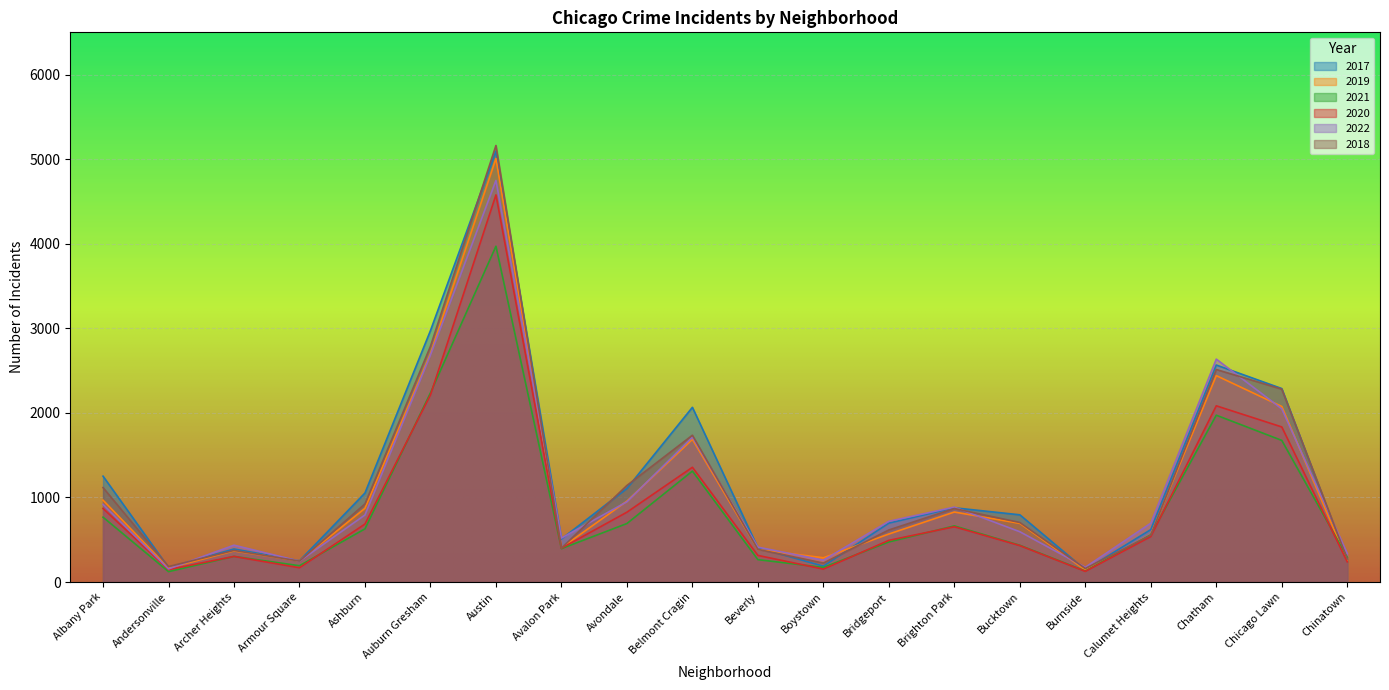

At which label is 2018 closest to 2661?

Auburn Gresham